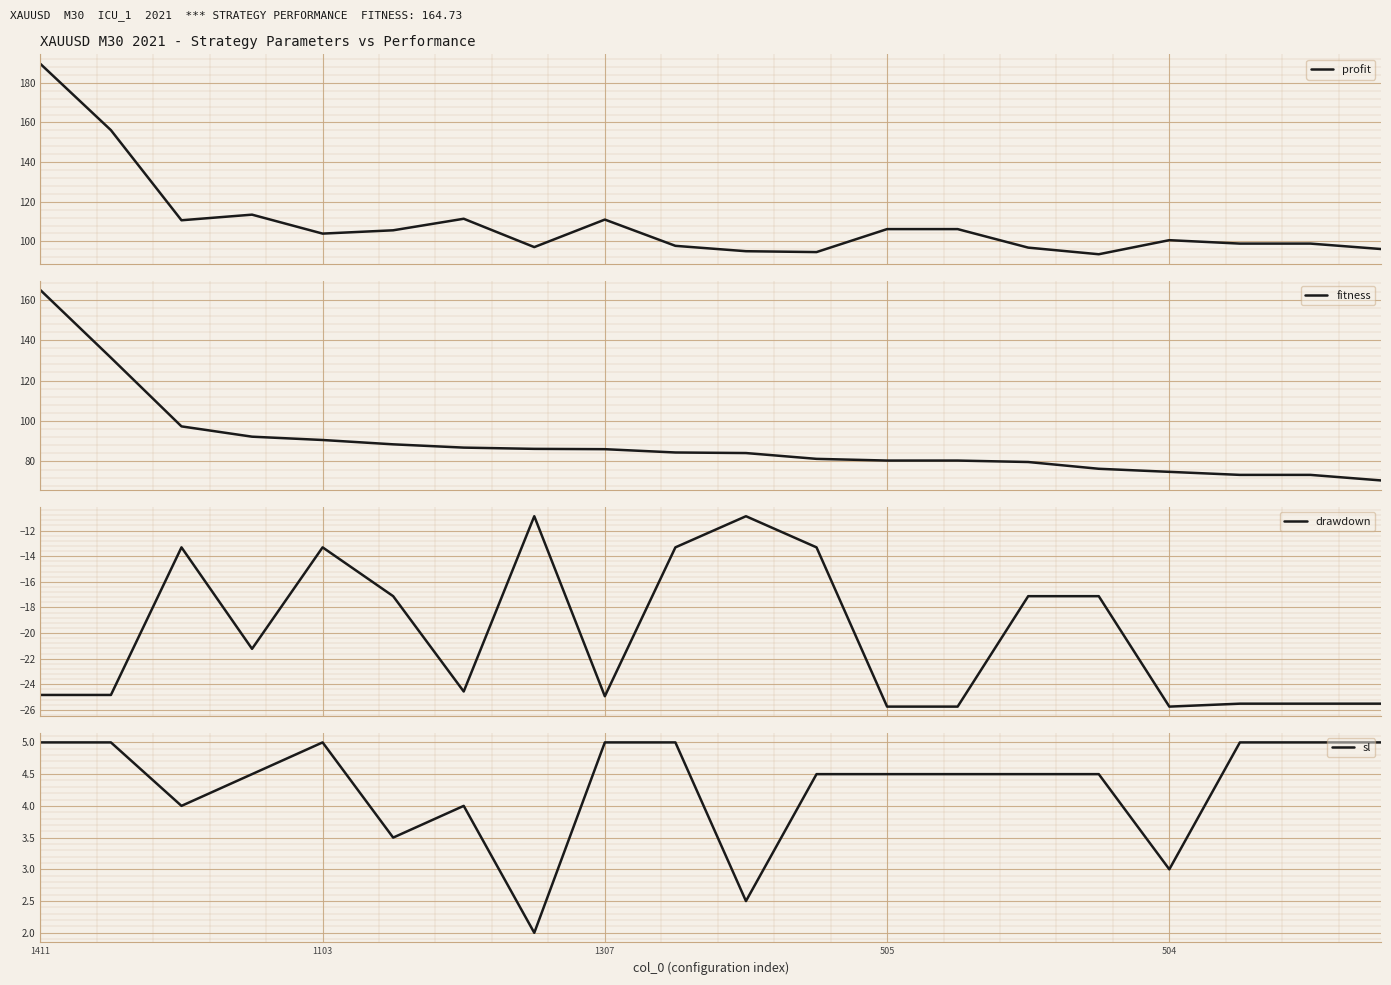

How many lines are shown in the chart?

4